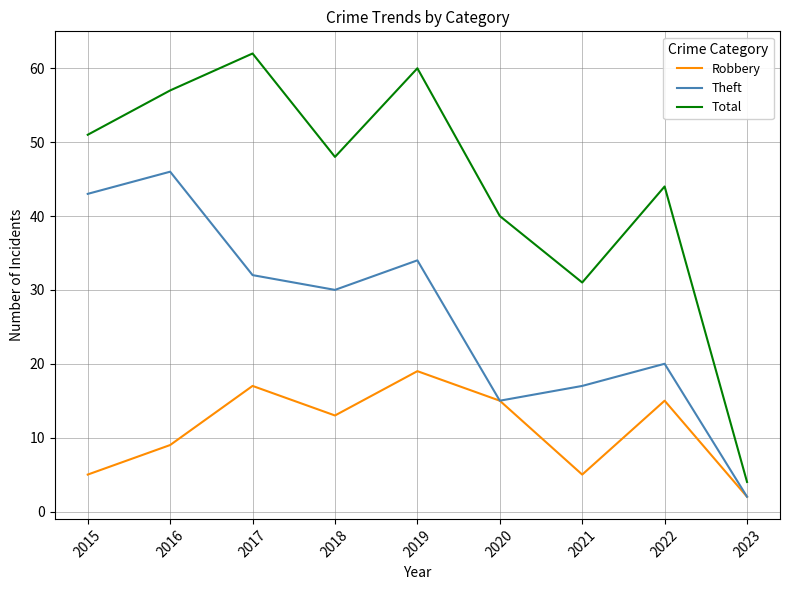

Where is Robbery nearest to the value 10?

2016